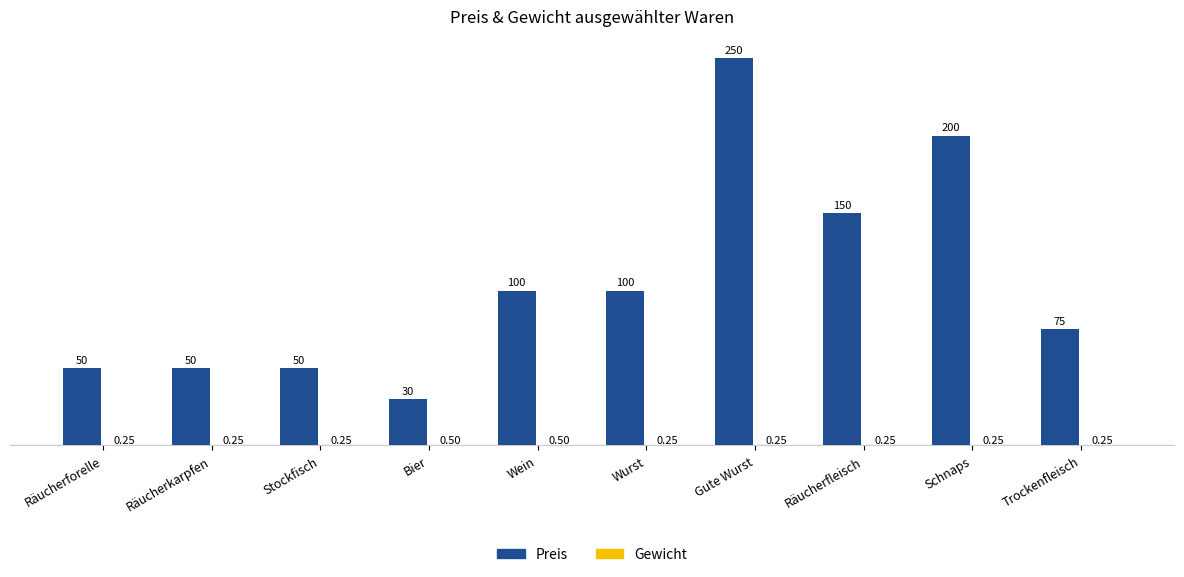

Between Räucherforelle and Schnaps, which series saw the biggest shift?

Preis